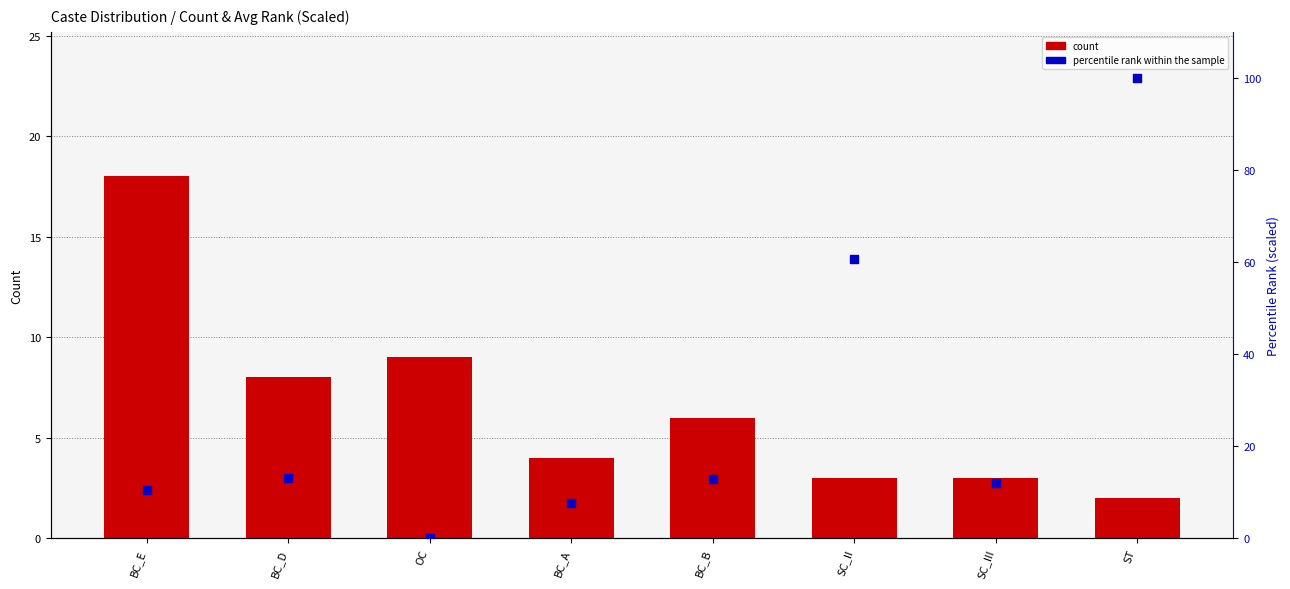

What are all the series names shown in the legend?

count, percentile rank within the sample